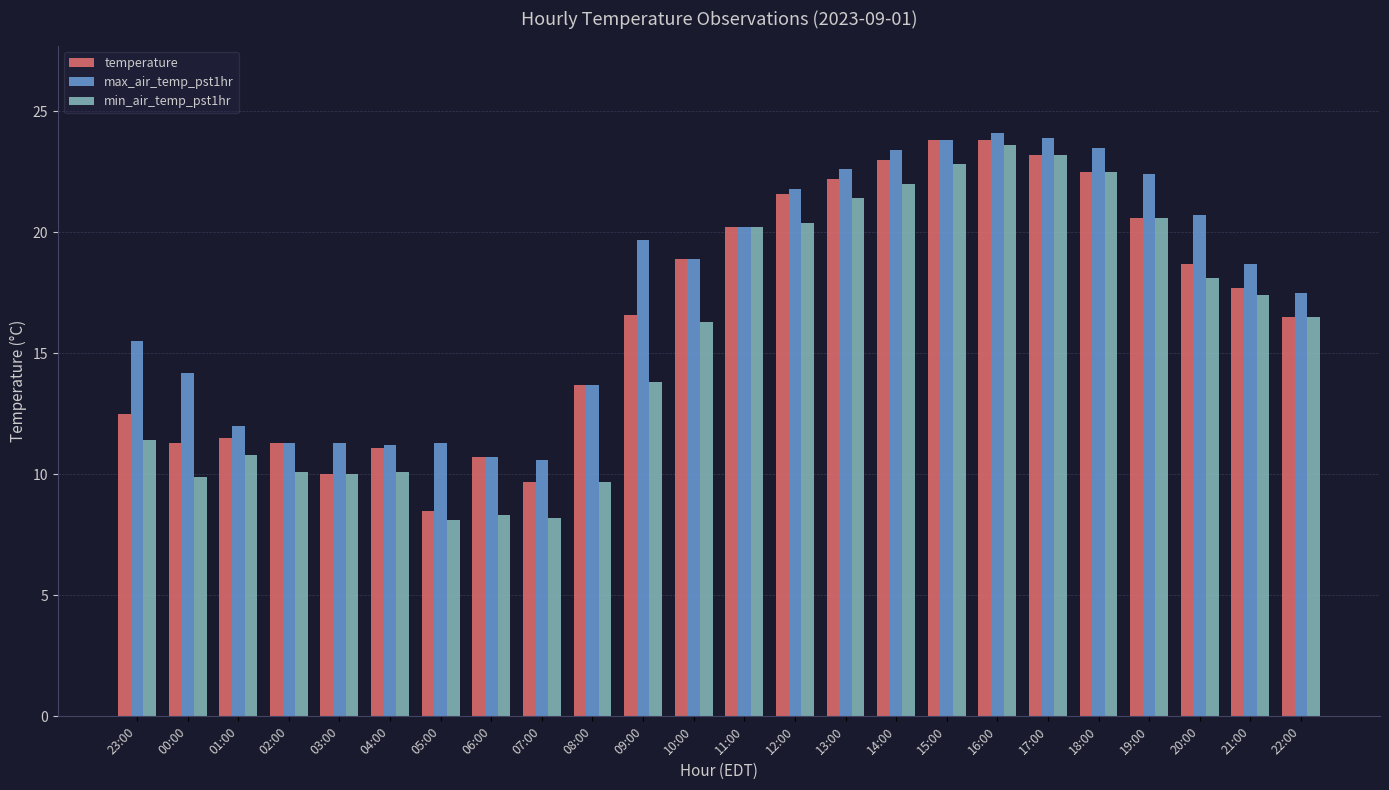

What is the maximum value shown in the chart?

24.1